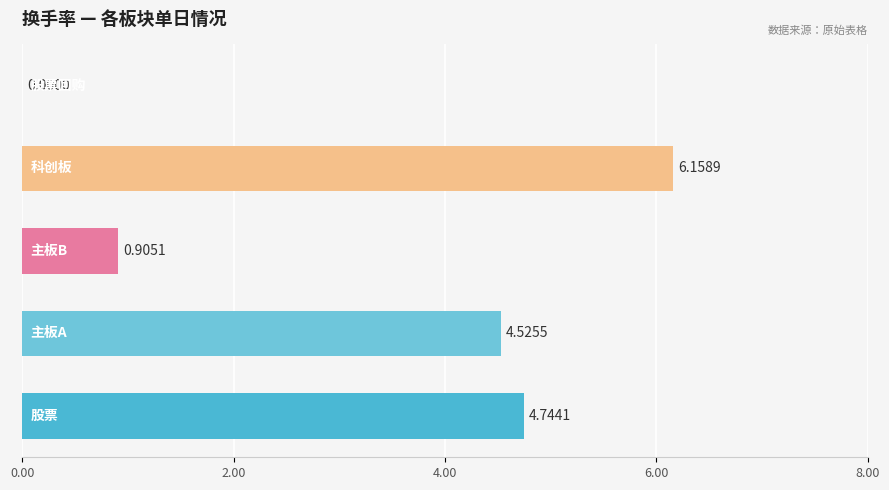

The chart shows a value of 4.7 at 0.00. True or false?

True